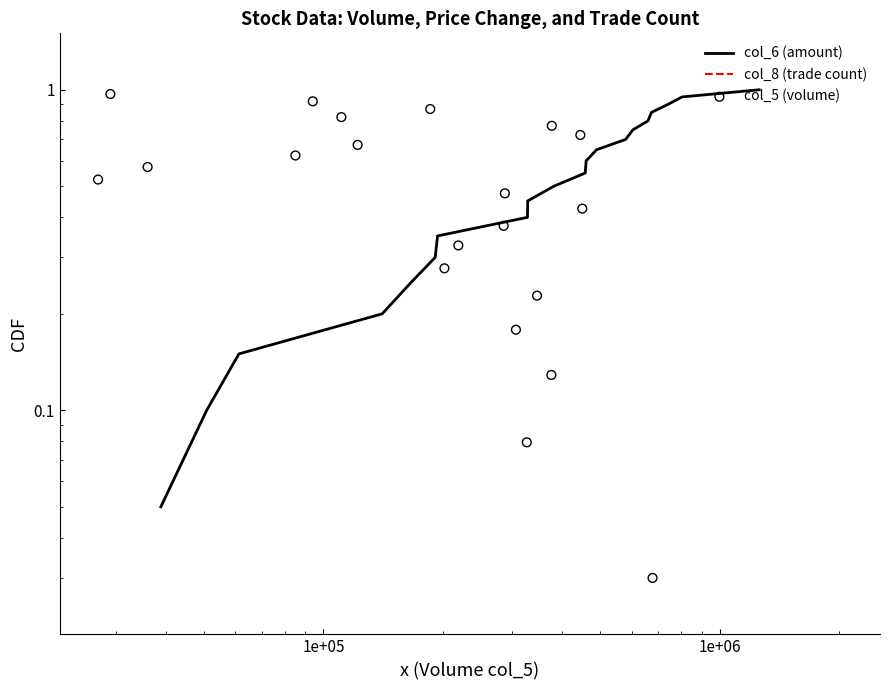

Which series reaches the maximum Y coordinate?

col_6 (amount)